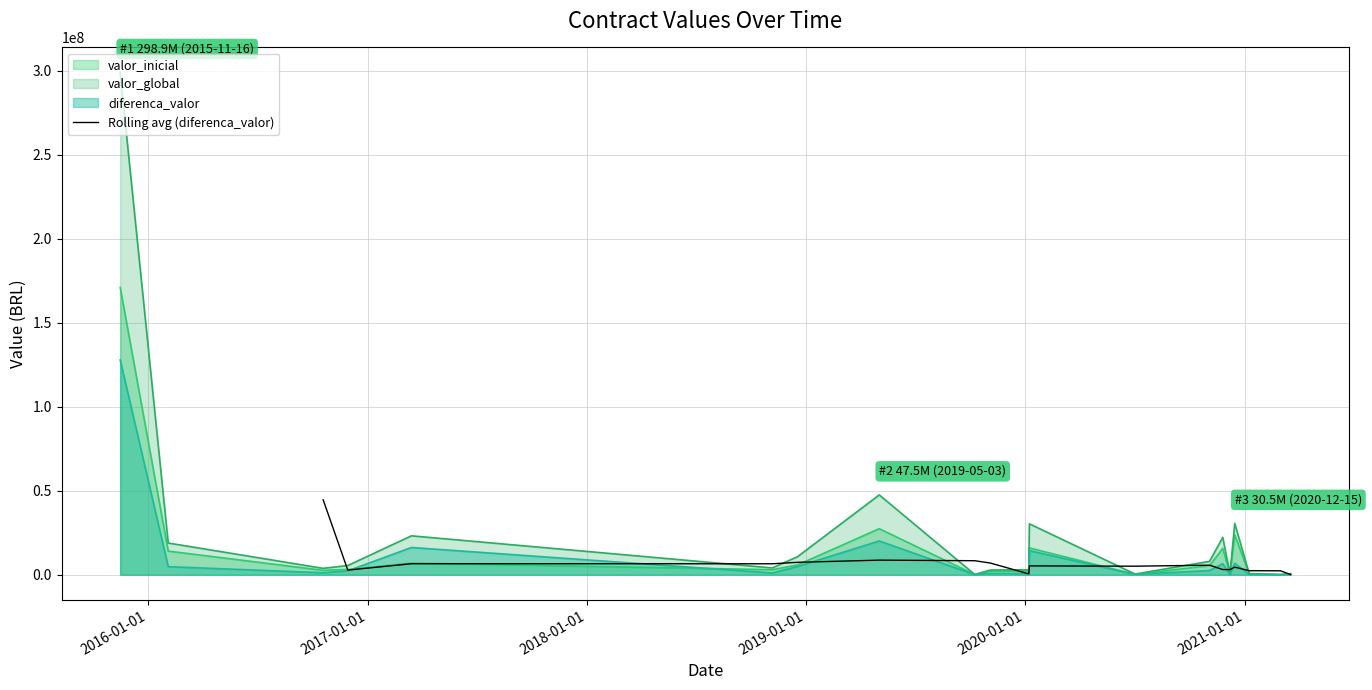

What is the maximum value for Rolling avg (diferenca_valor)?

44616305.9